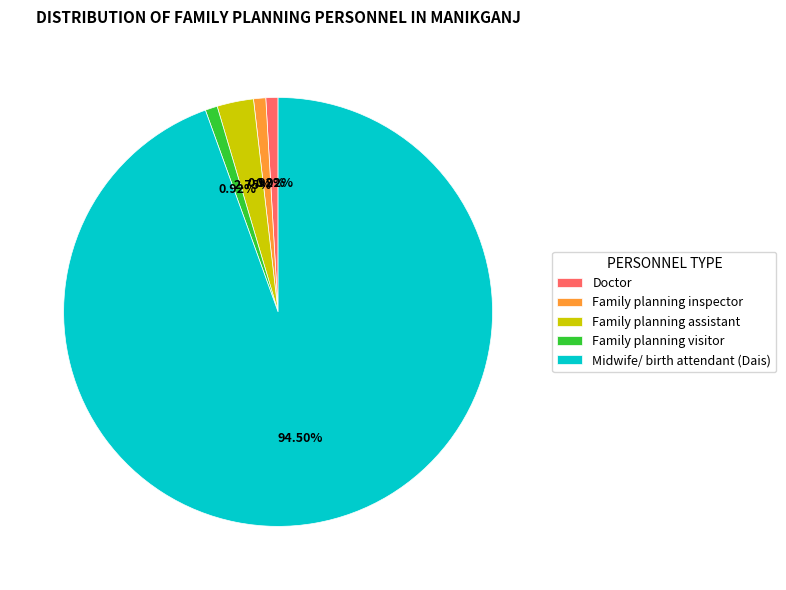

To the nearest percent, what is the difference between the largest and smallest slice percentages?

94%